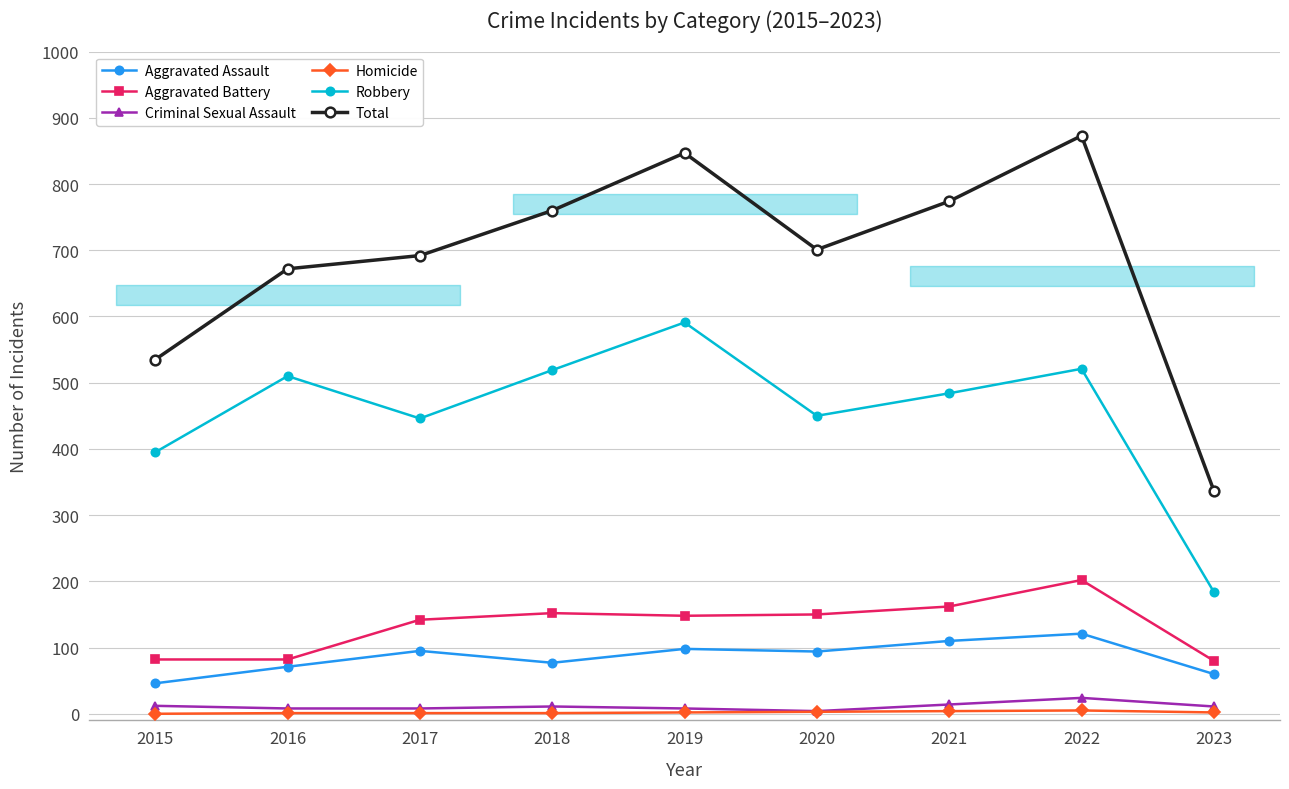

How many values in the Robbery series exceed 484?

4